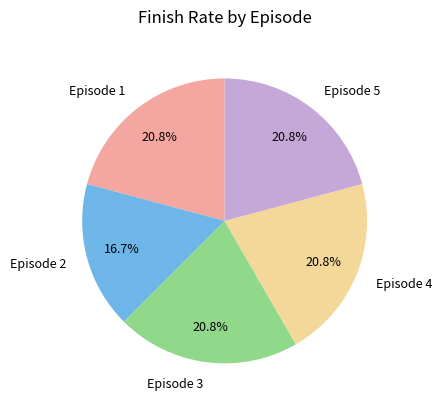

How many slices are in this pie chart?

5